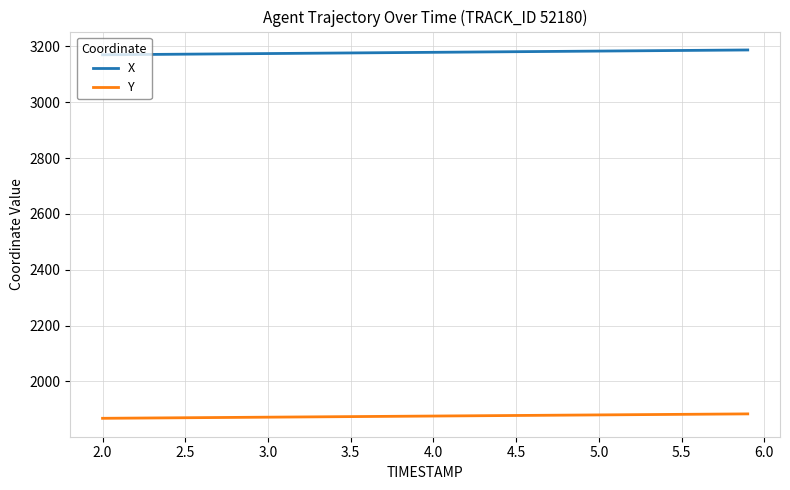

Rank the series by their maximum value, from highest to lowest.

X, Y